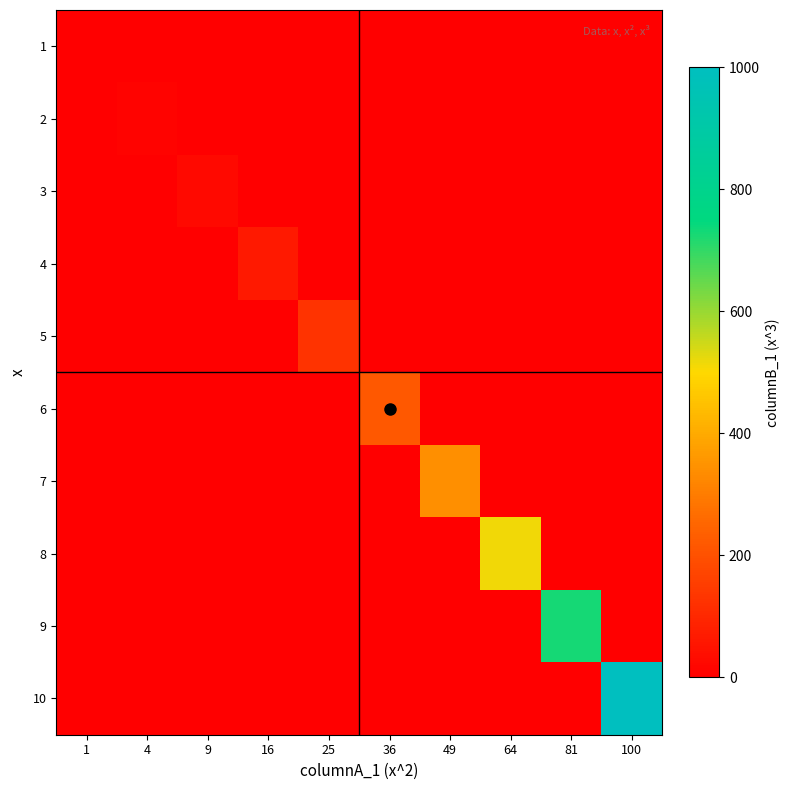

At how many categories does at least one series exceed 928?

1